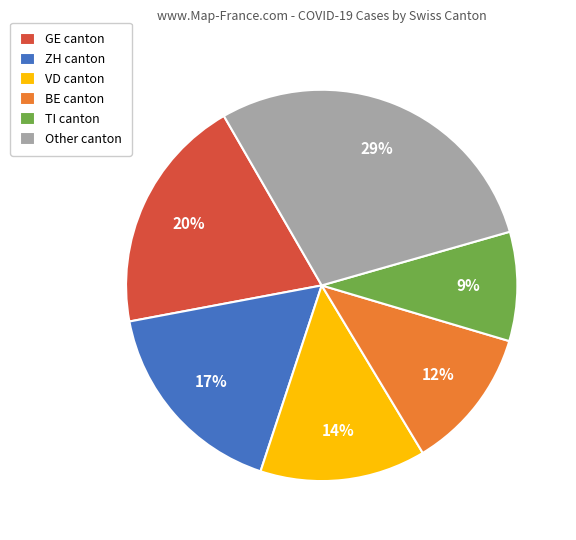

To the nearest percent, what is the average slice percentage?

17%